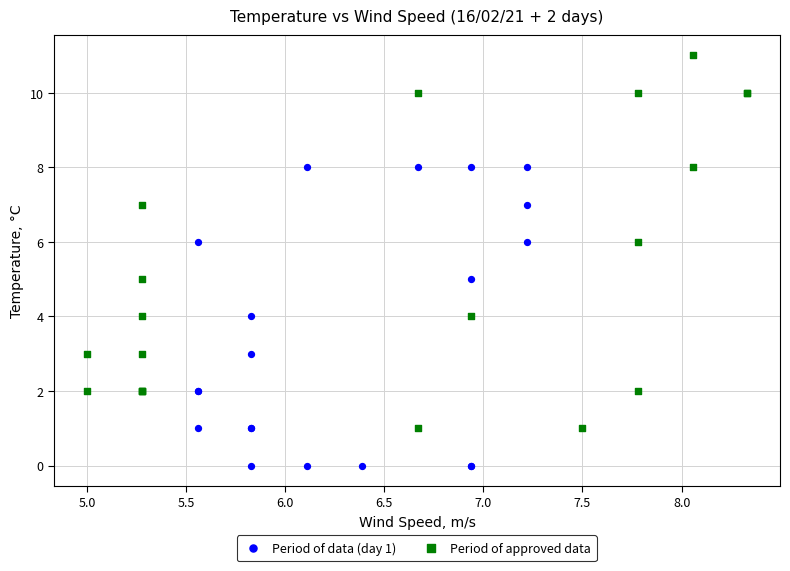

What are all the series names shown in the legend?

Period of data (day 1), Period of approved data